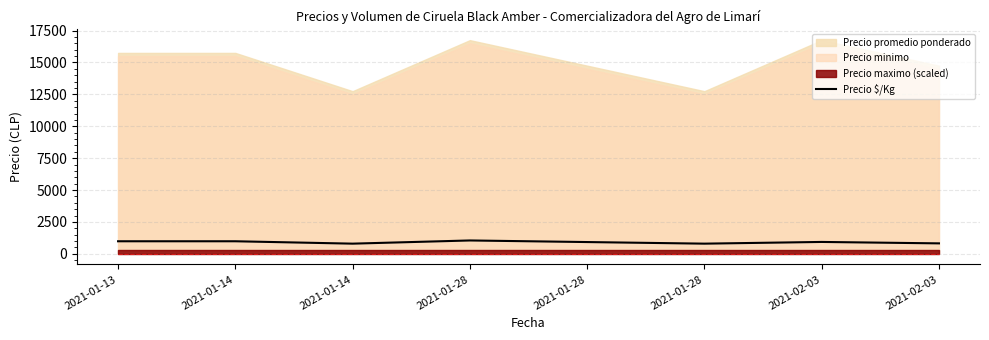

Does the chart have visible grid lines?

Yes